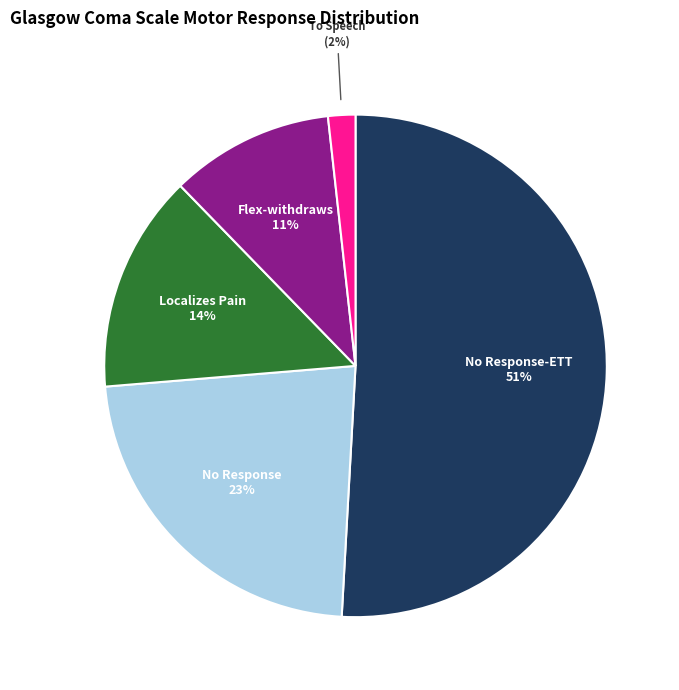

The Flex-withdraws slice represents 11% of the pie. True or false?

True